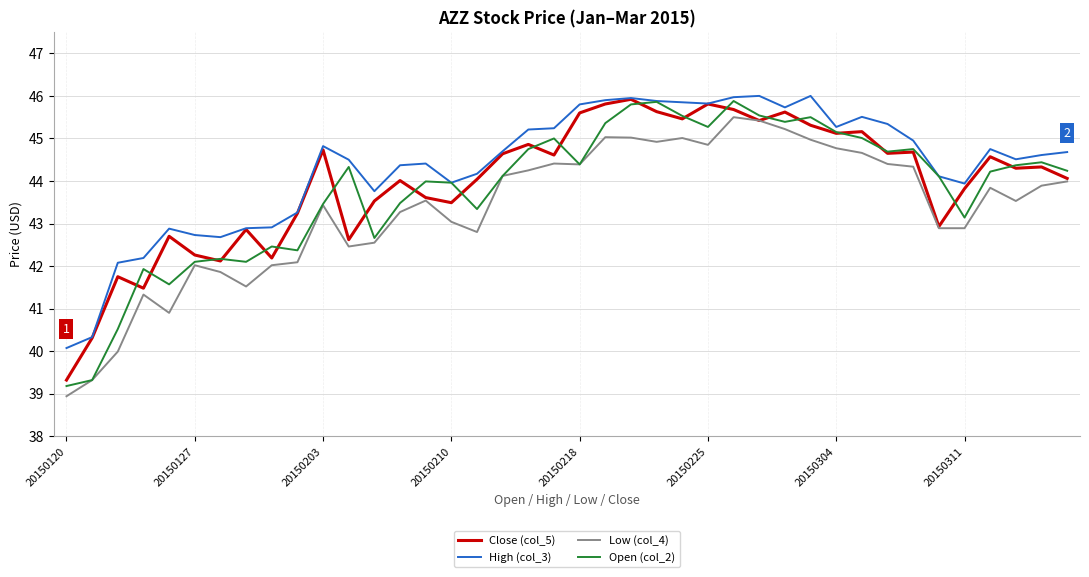

In Close (col_5), how many points are lower than both neighbors (excluding endpoints)?

12